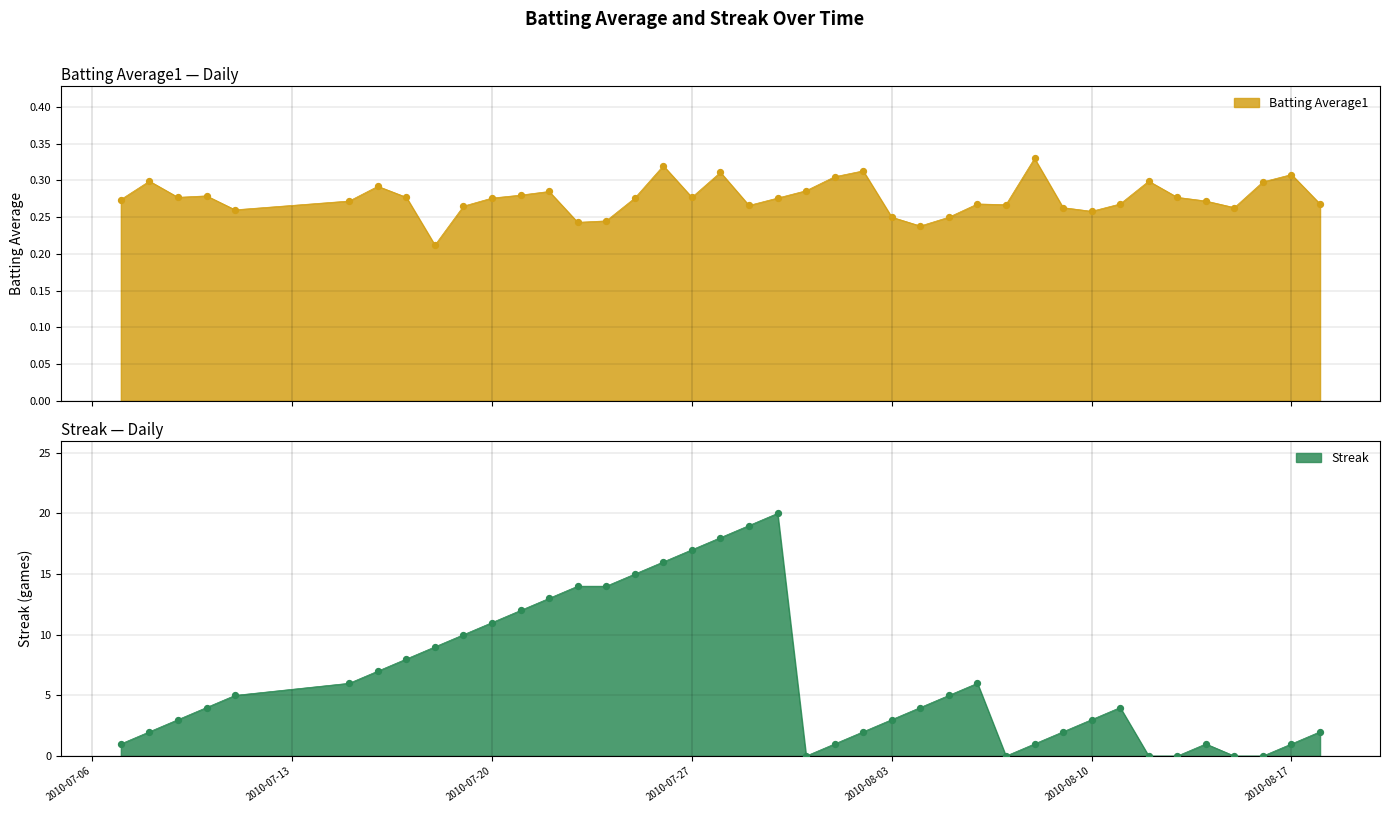

What is the maximum value for Streak?

20